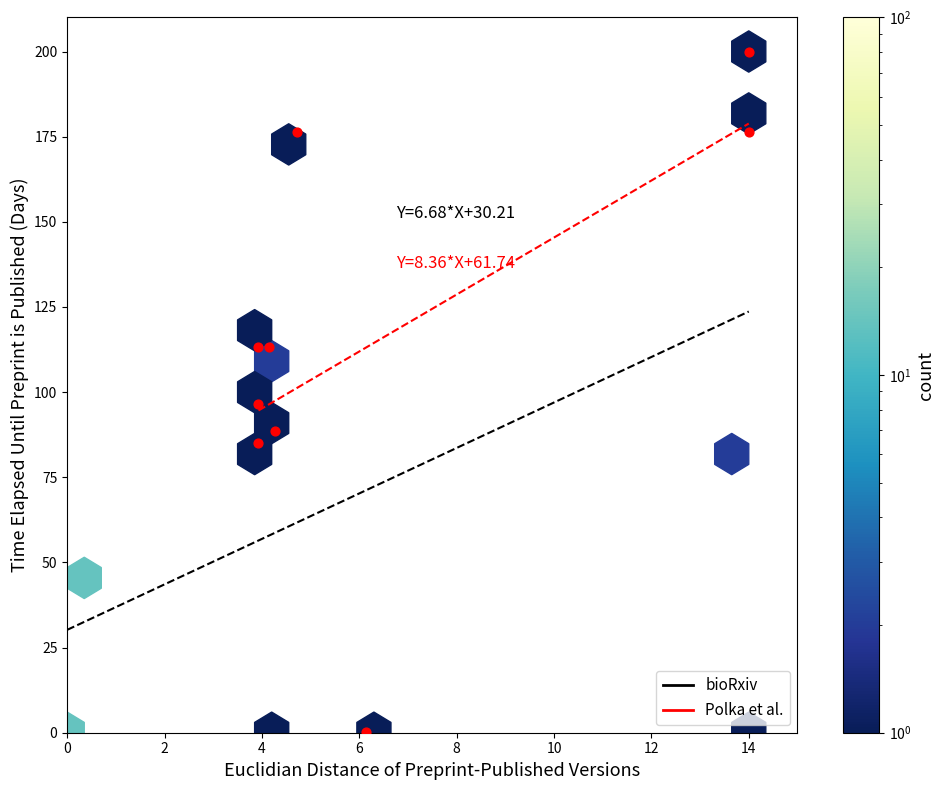

What Y value in the scatter plot is closest to 100?

96.4